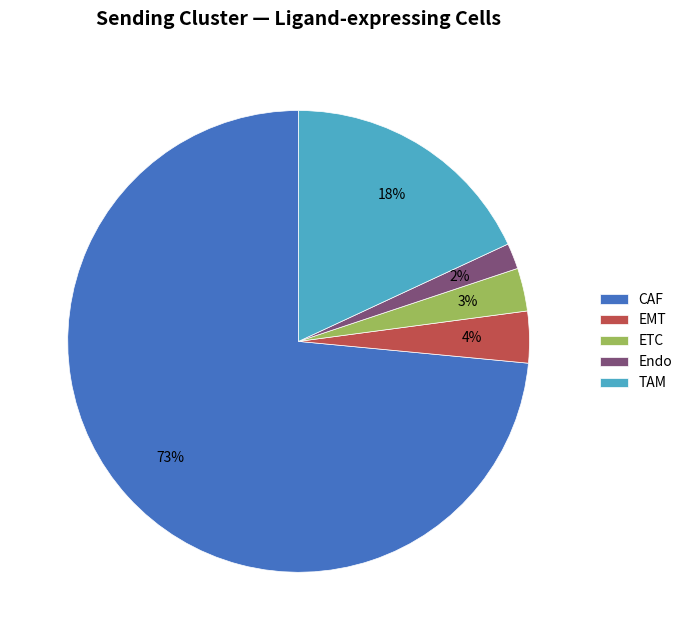

What is the smallest slice in the pie chart?

Endo